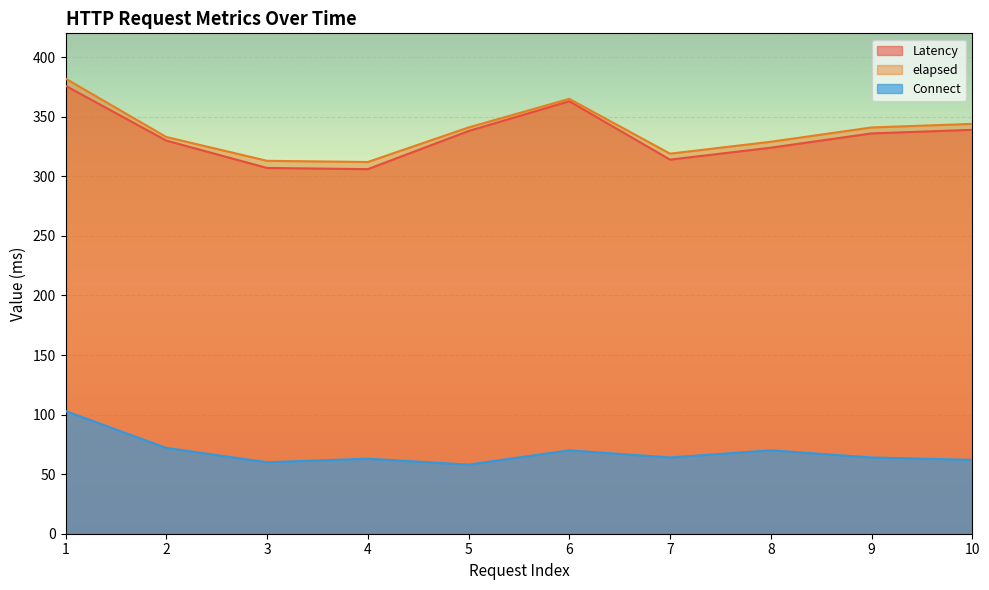

How many distinct data groups are displayed?

3